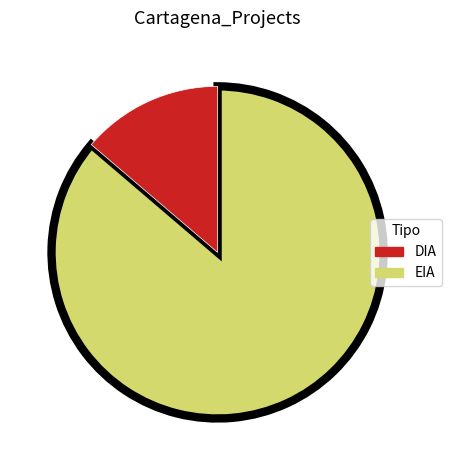

Is it true that EIA is 26% of the pie?

False